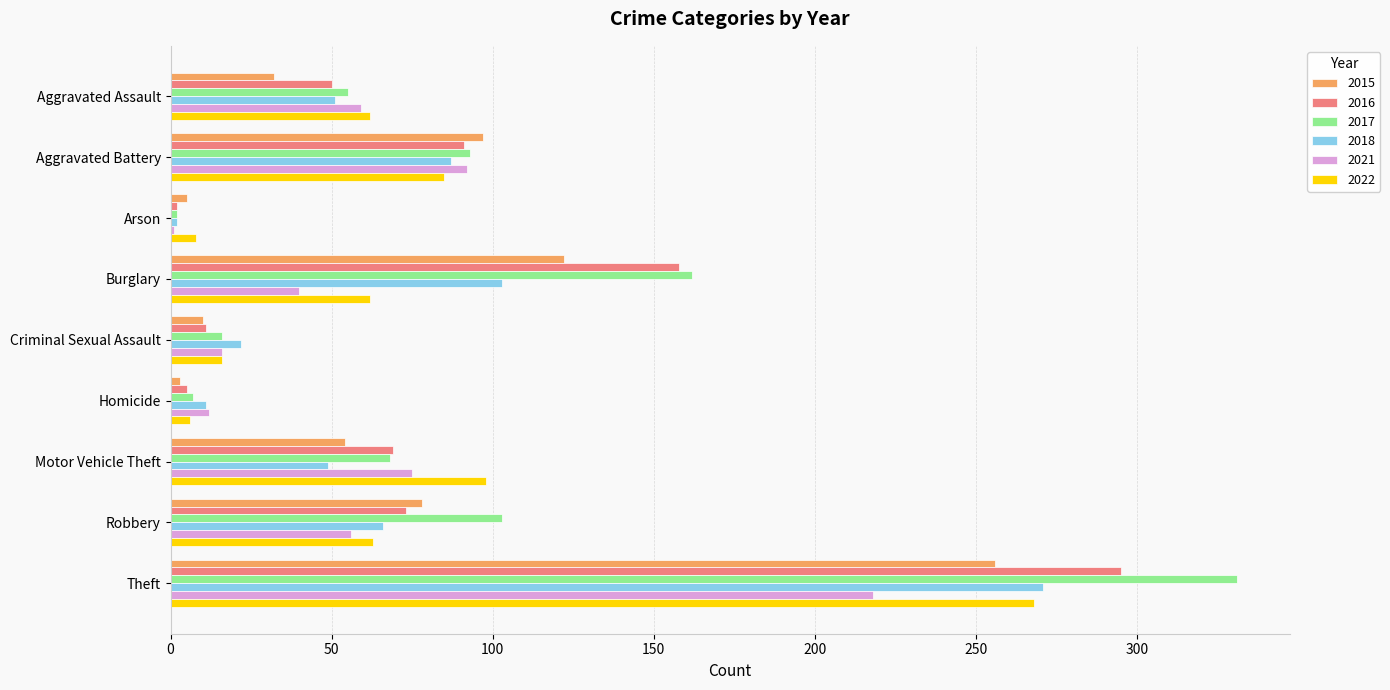

What are all the series names shown in the legend?

2015, 2016, 2017, 2018, 2021, 2022